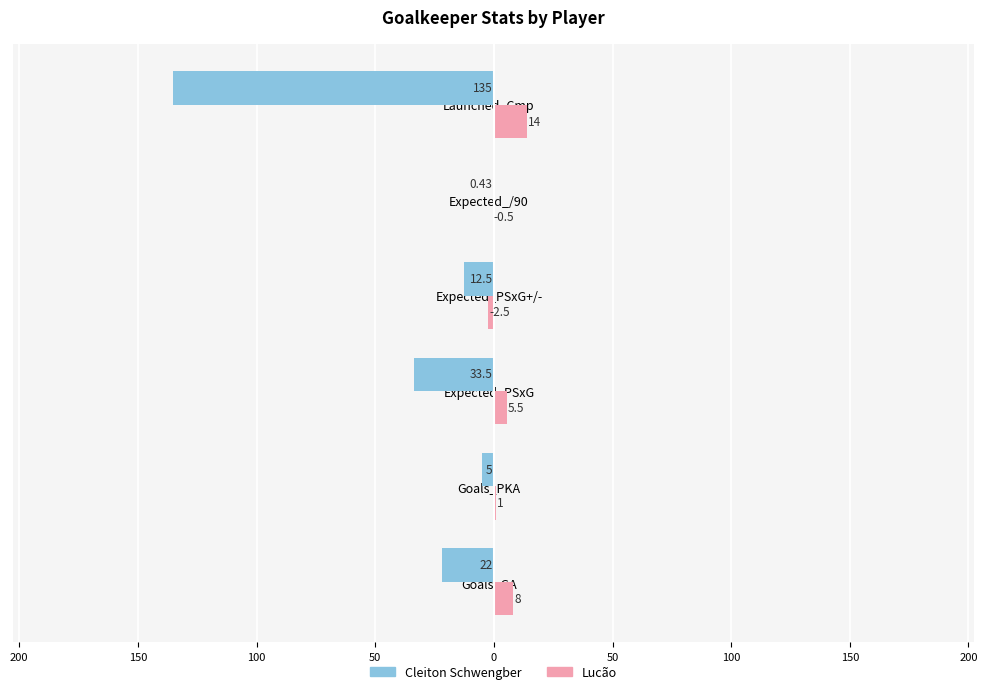

What are all the series names shown in the legend?

Cleiton Schwengber, Lucão